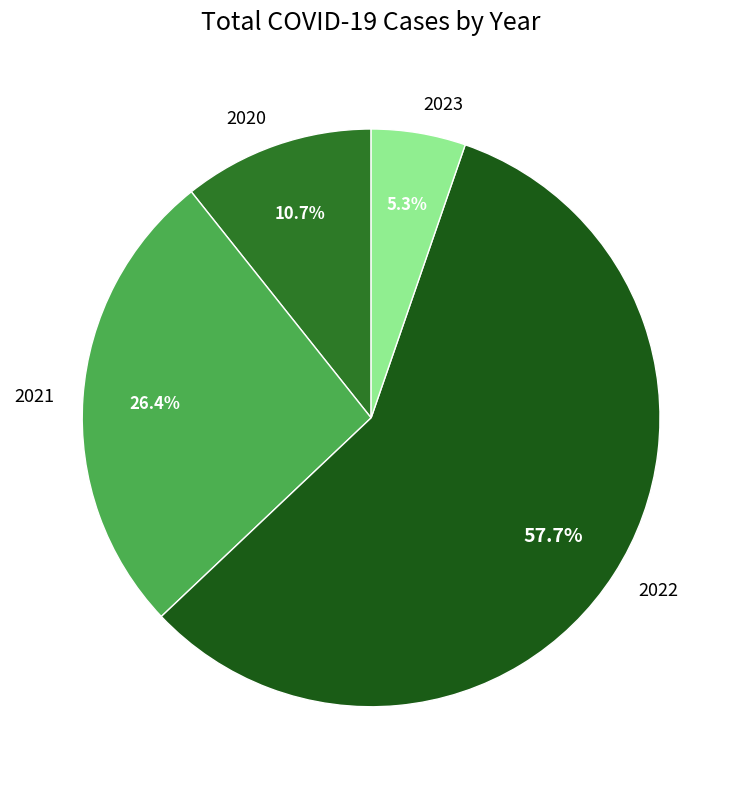

Do 2022 and 2021 together represent more than half of the pie?

Yes